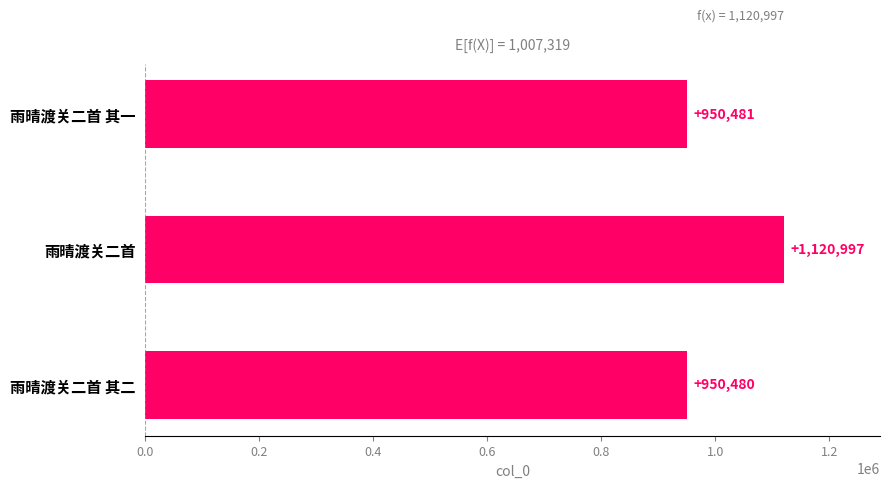

Which category has the lowest value across all series?

雨晴渡关二首 其二